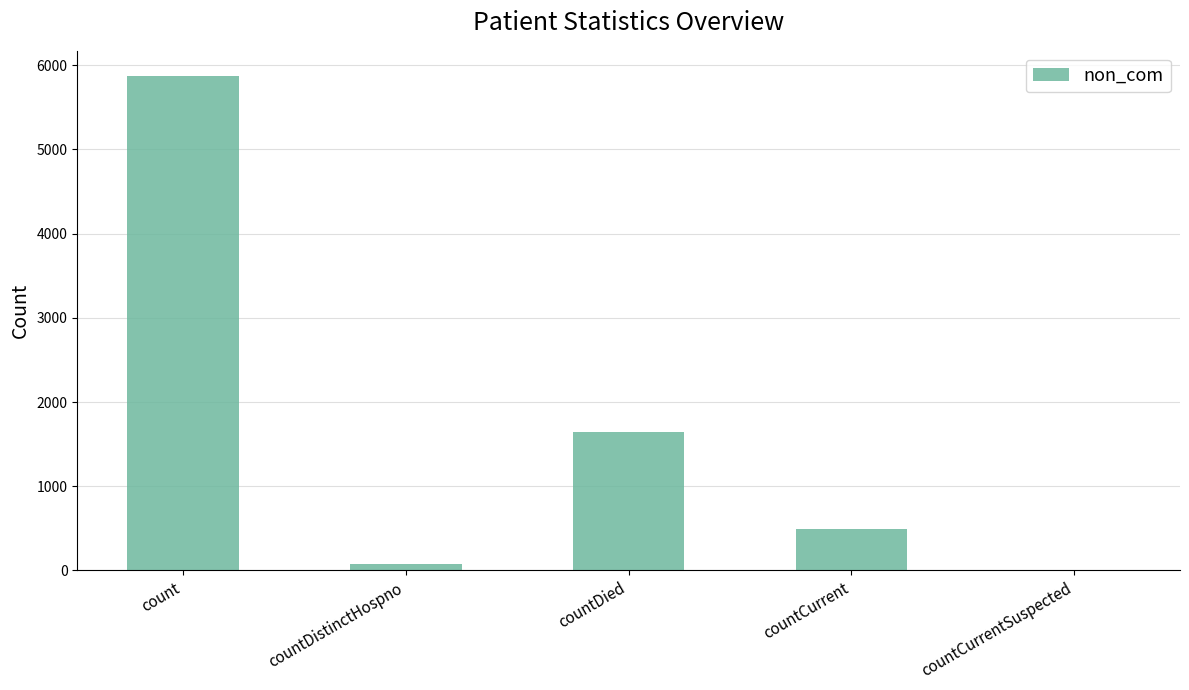

At which category does the chart reach its peak across all series?

count